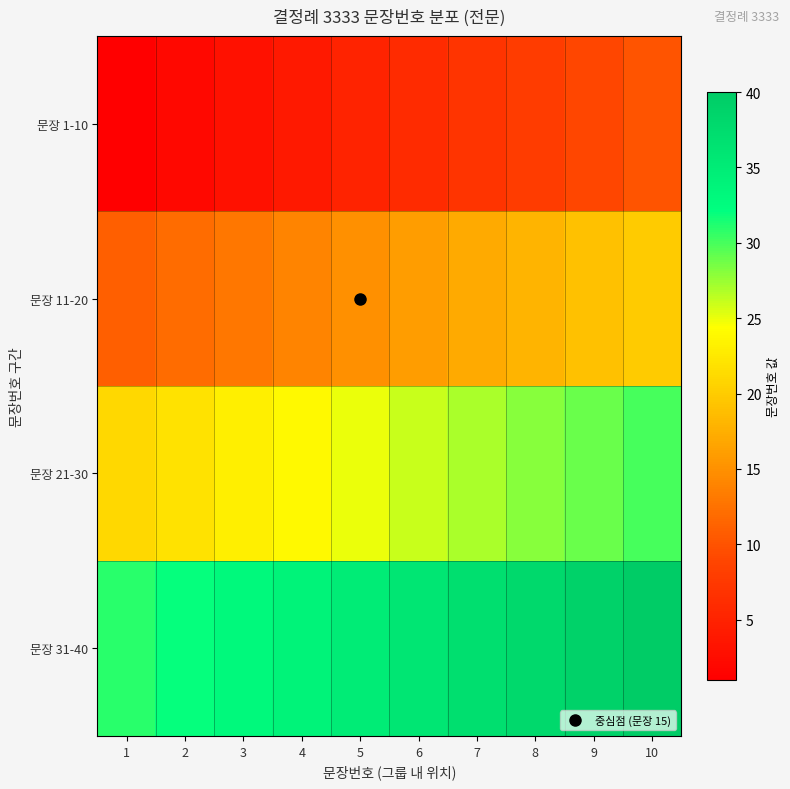

How many series are shown in this chart?

4